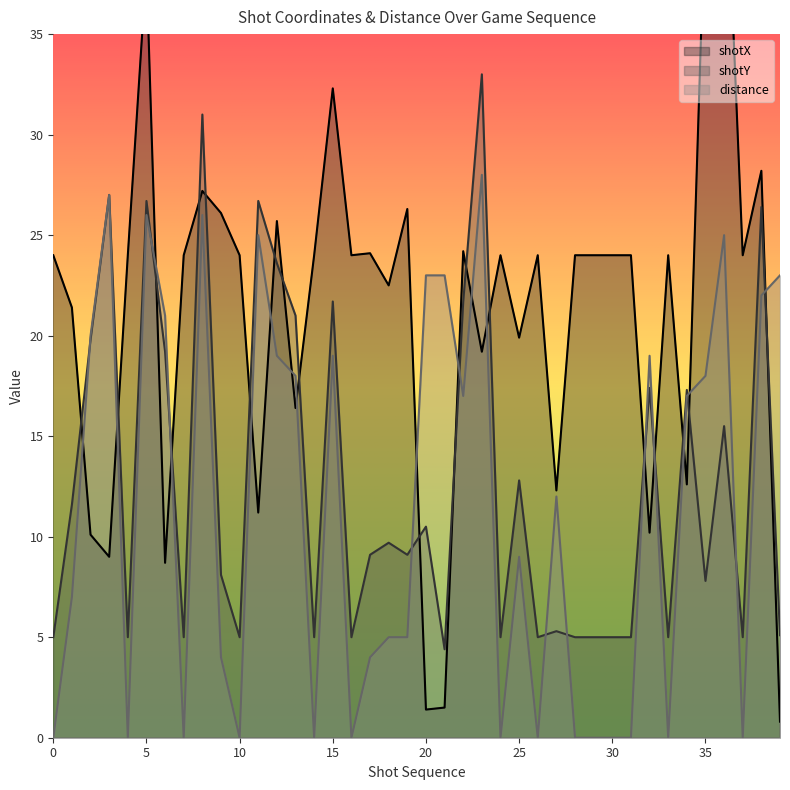

True or false: shotY has a value of 8.5 at 27.

False